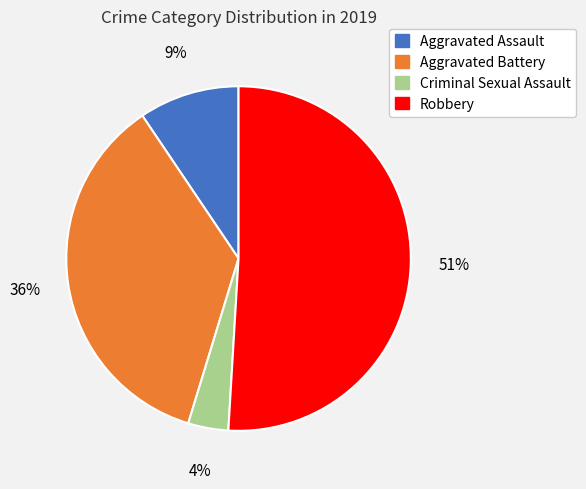

Do Aggravated Assault and Aggravated Battery together represent more than half of the pie?

No